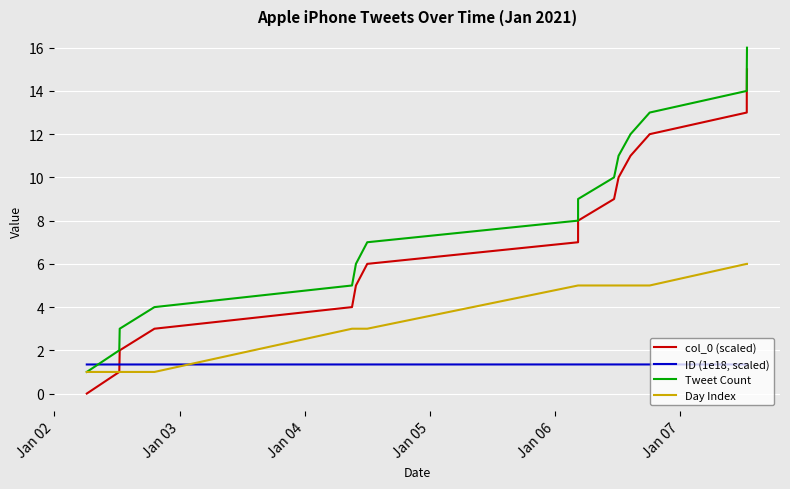

What is the minimum value for Tweet Count?

1.0